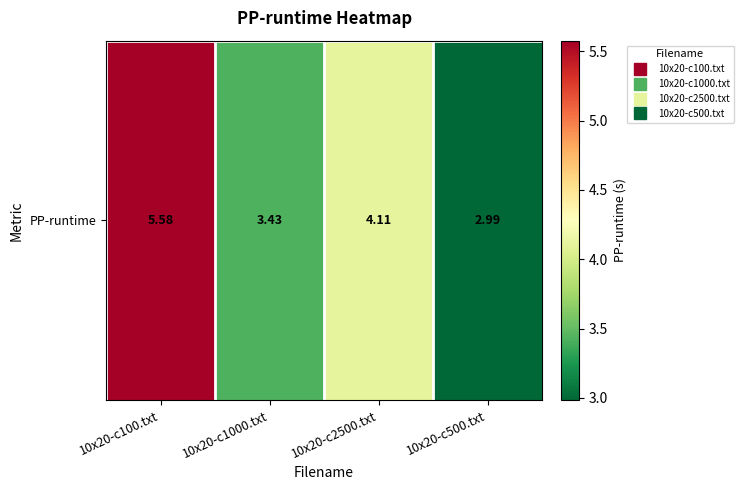

Is it true that the value at 10x20-c1000.txt is 3.4?

True